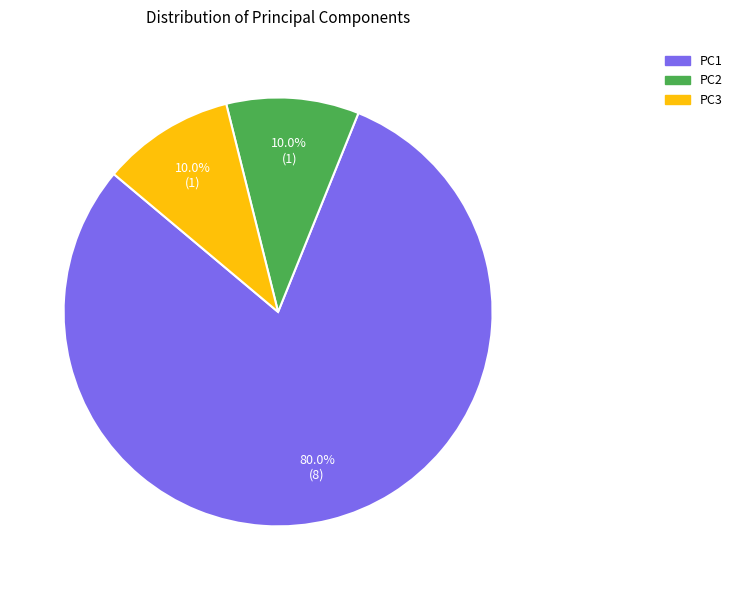

Between PC2 and PC1, which is larger?

PC1